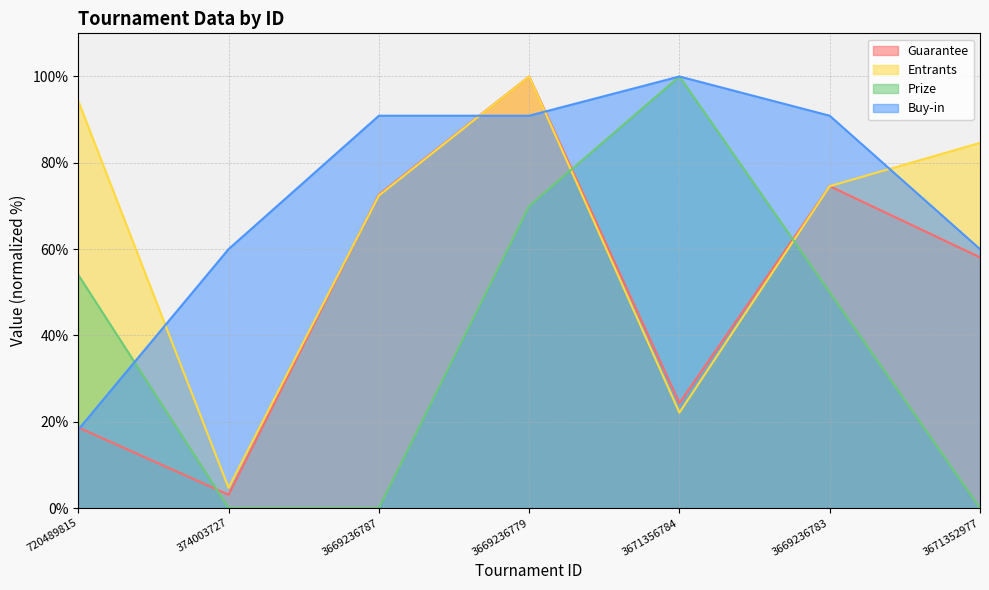

Reading right to left, extract all data points from this chart.

Guarantee: 58.1	74.6	24.3	100.0	72.6	3.1	18.7
Entrants: 84.6	74.6	22.1	100.0	72.4	4.7	94.3
Prize: 0.0	50.0	100.0	70.0	0.0	0.0	54.0
Buy-in: 60.0	90.9	100.0	90.9	90.9	60.0	18.2